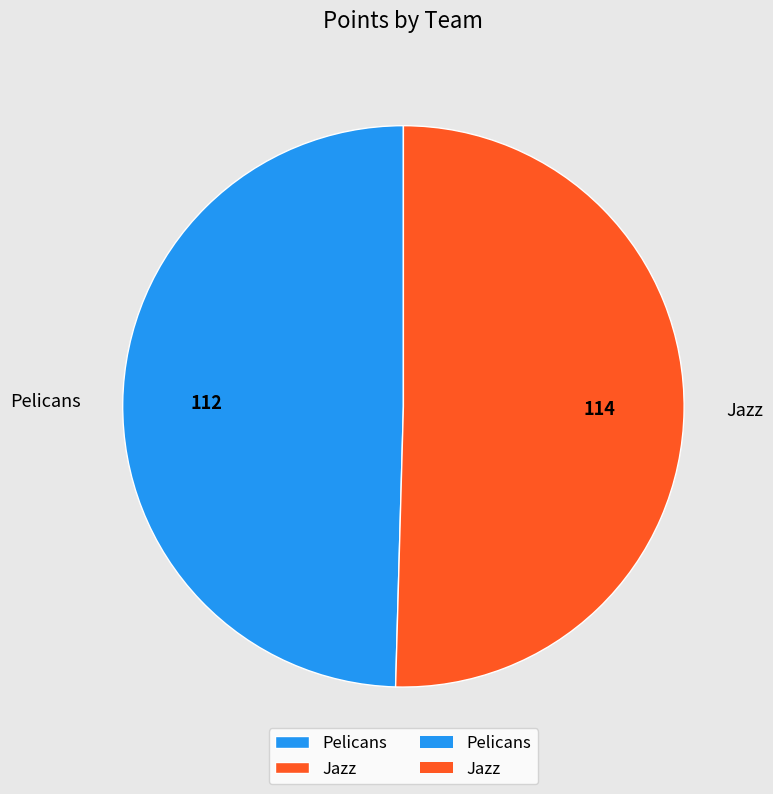

Do Pelicans and Jazz together represent more than half of the pie?

Yes